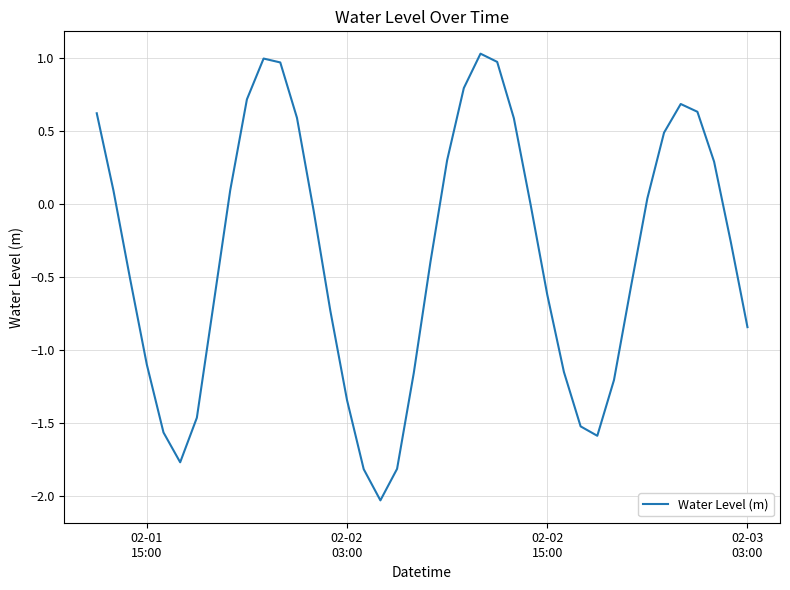

How many categories are shown in the chart?

40